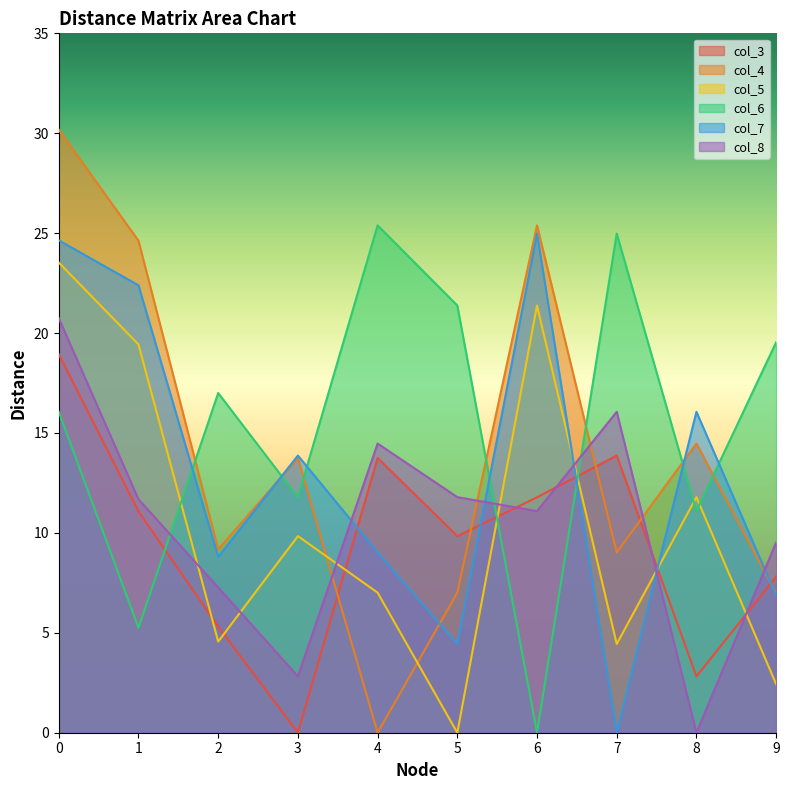

The col_4 series shows 6.8 at 1. True or false?

False